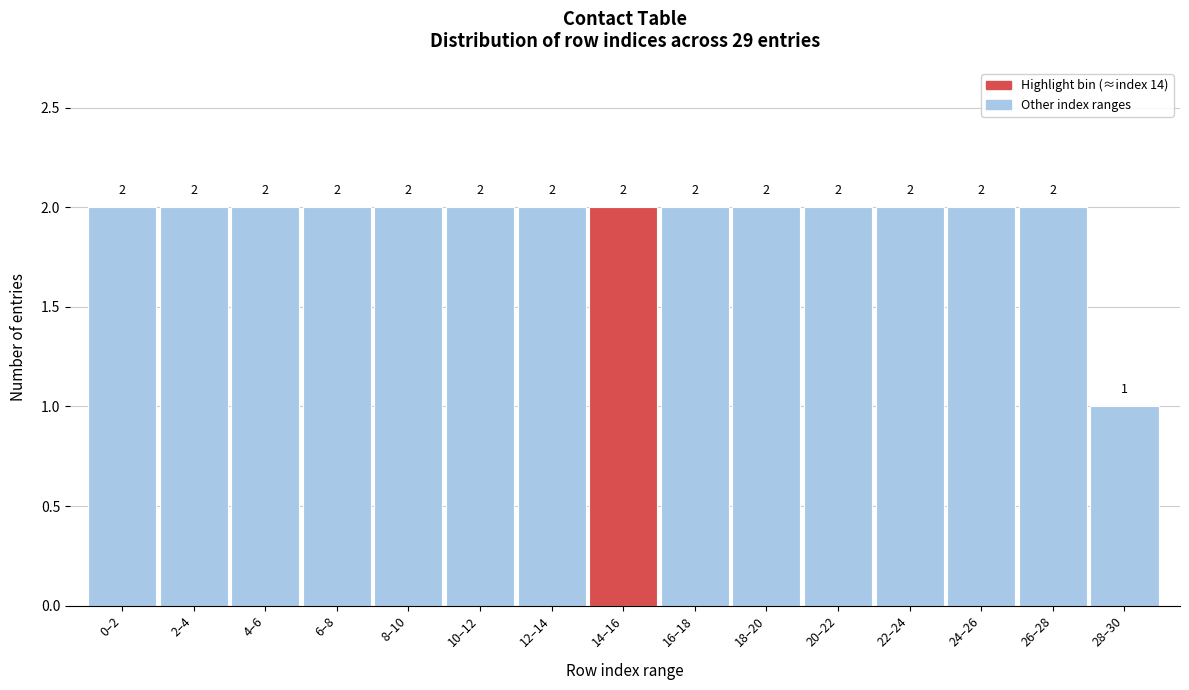

Reading left to right, what are all the values shown in this chart?

0–2=2	2–4=2	4–6=2	6–8=2	8–10=2	10–12=2	12–14=2	14–16=2	16–18=2	18–20=2	20–22=2	22–24=2	24–26=2	26–28=2	28–30=1